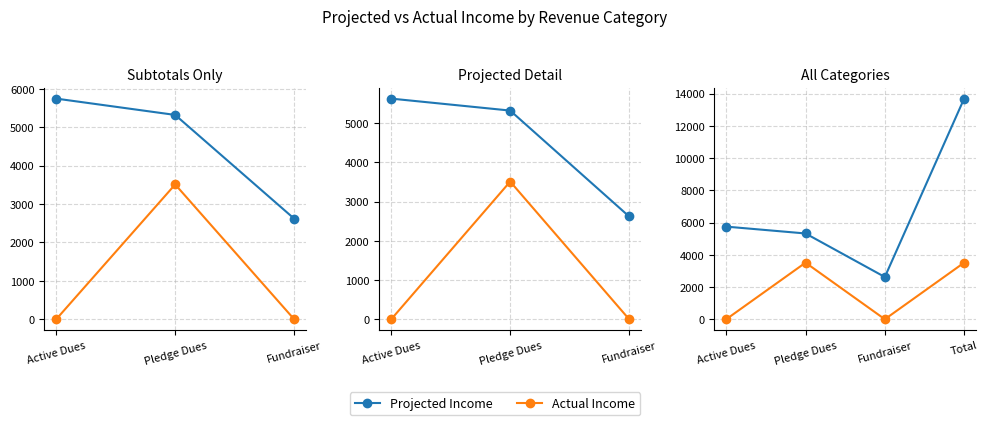

How many lines are shown in the chart?

2